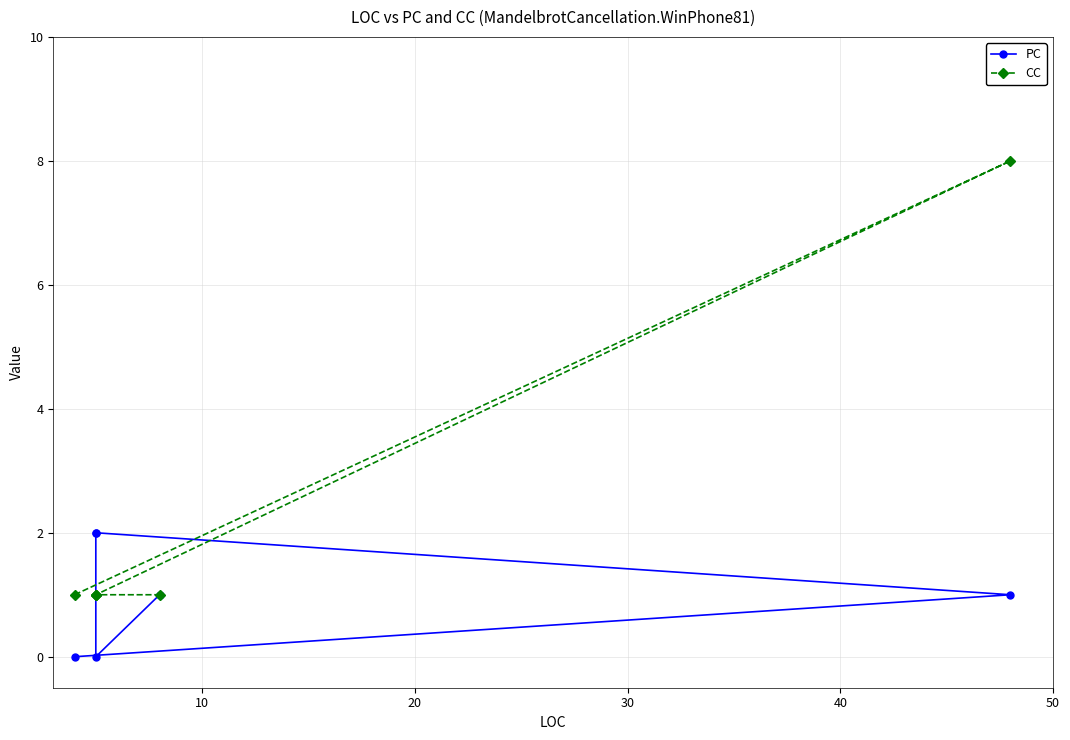

List the series in order of their peak value, lowest first.

PC, CC